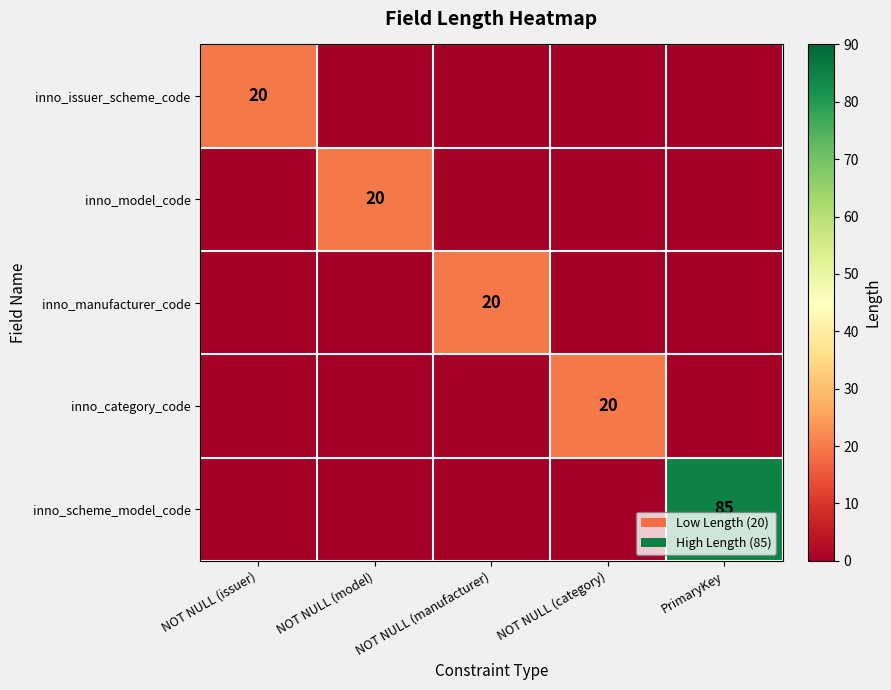

True or false: inno_manufacturer_code has a value of 11 at NOT NULL (manufacturer).

False